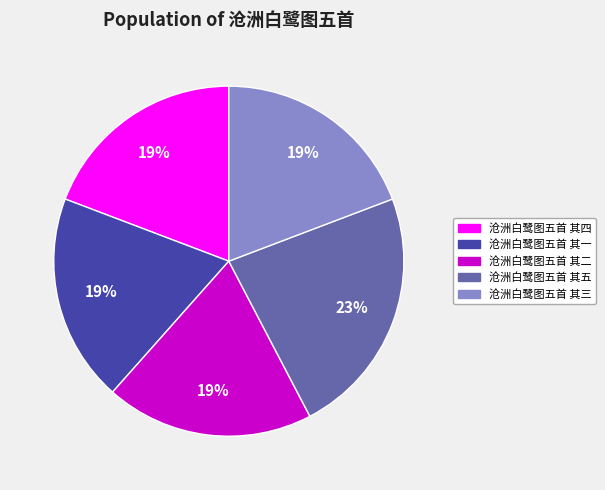

Approximately how many times larger is the value at 沧洲白鹭图五首 其五 compared to 沧洲白鹭图五首 其三?

1.2